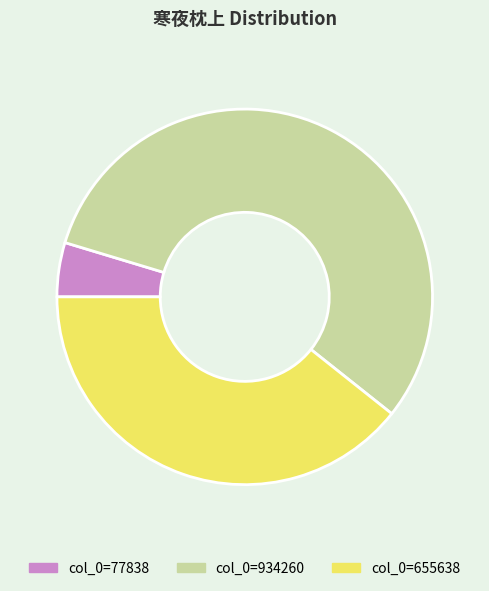

Is there any slice that represents more than half of the pie?

Yes